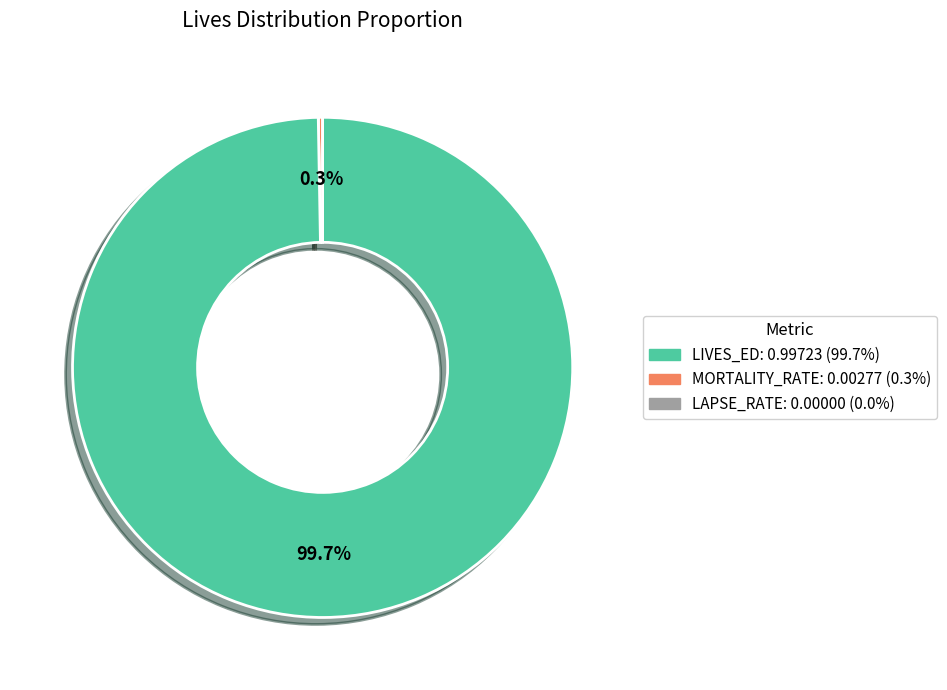

Is there any slice that represents more than half of the pie?

Yes